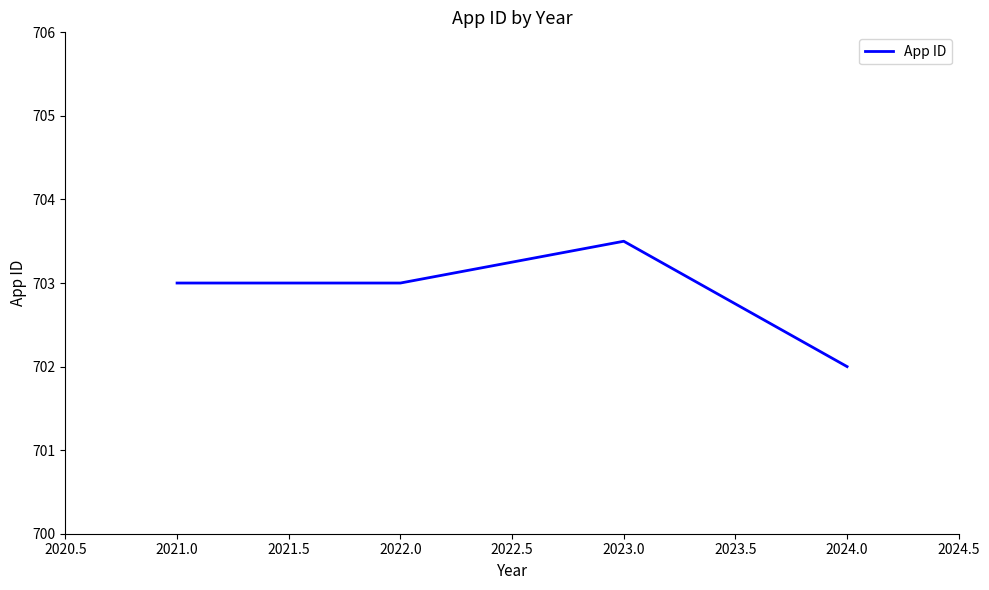

Count the values in the range 703 to 704.

3